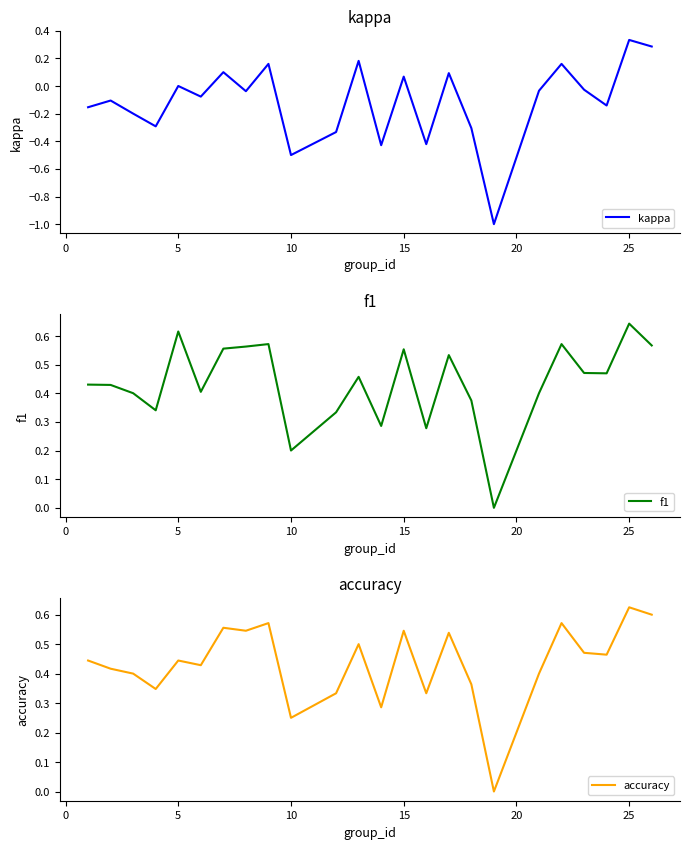

What is the difference between the second highest and minimum values in the kappa series?

1.3